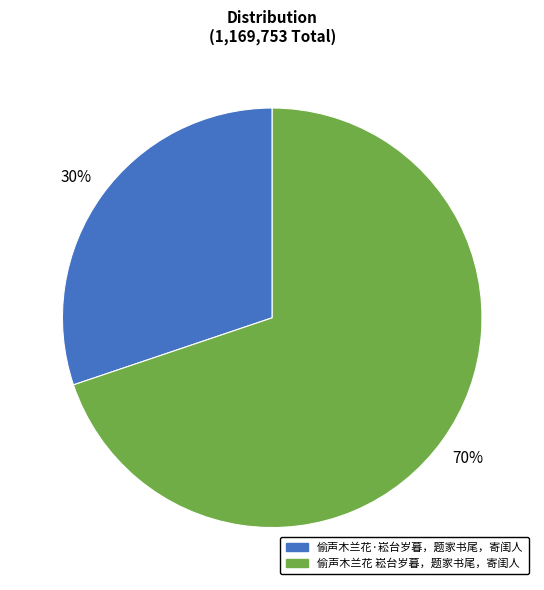

Does any single category account for the majority?

Yes